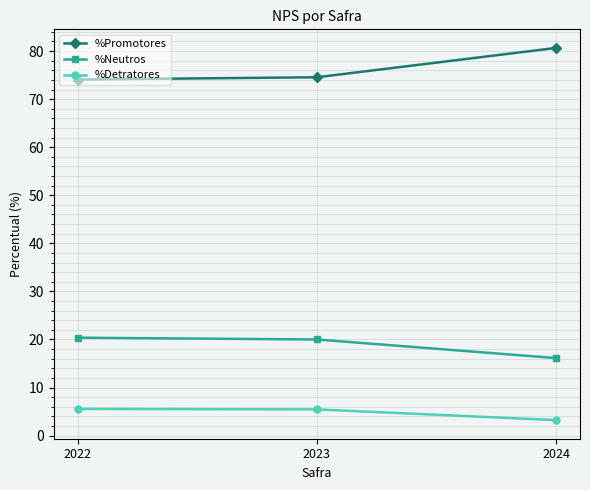

What is the sum of the %Detratores values at 2024 and 2022?

8.8